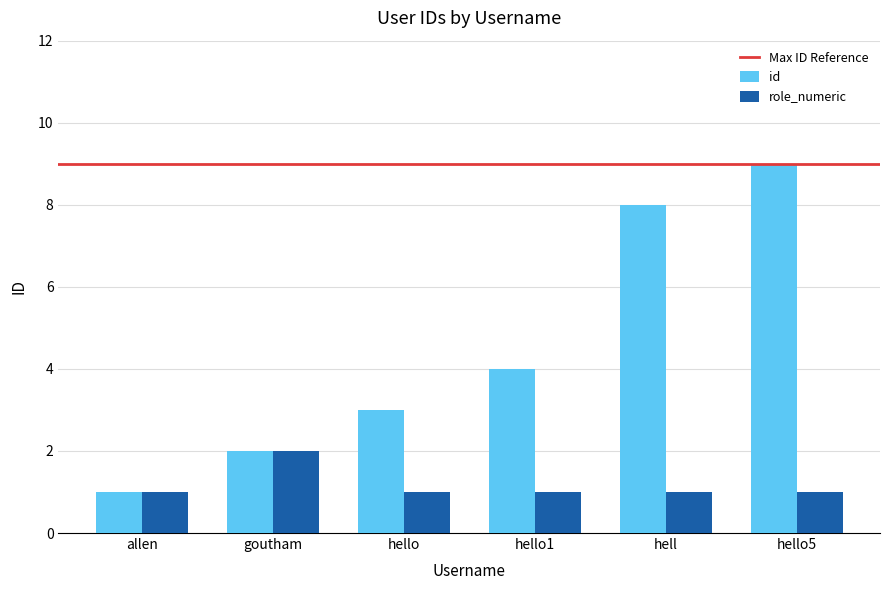

Which category has the highest value in the id series?

hello5